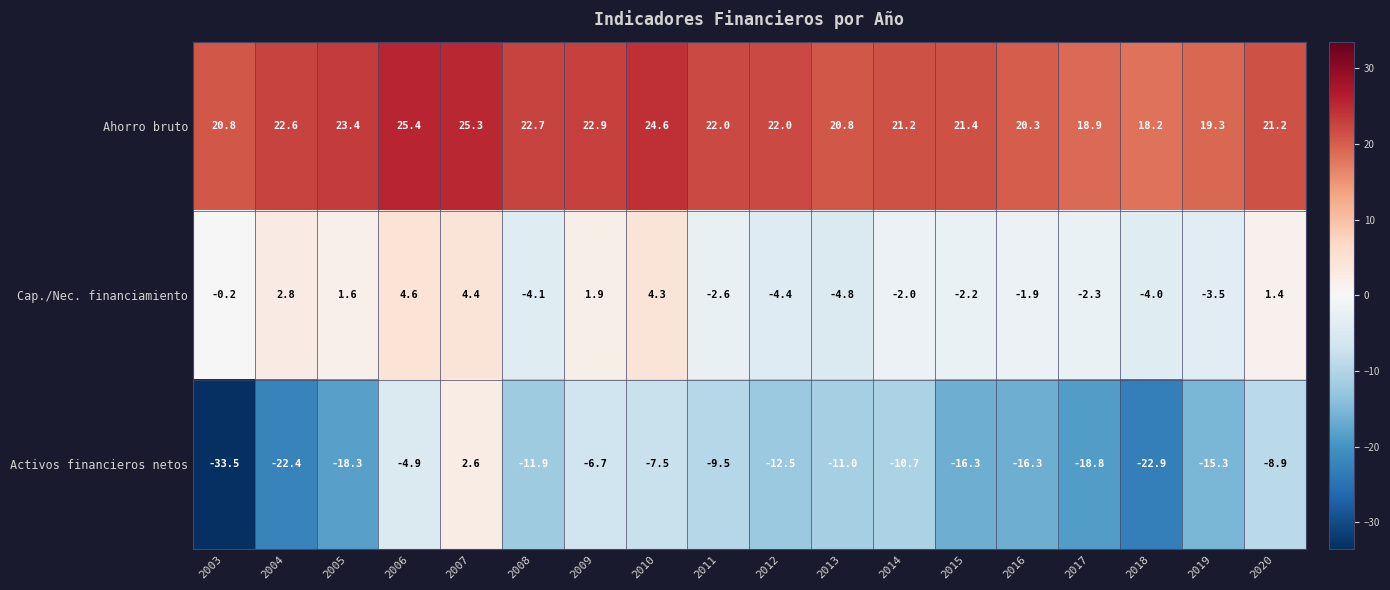

At which category is the sum across all series the highest?

2007